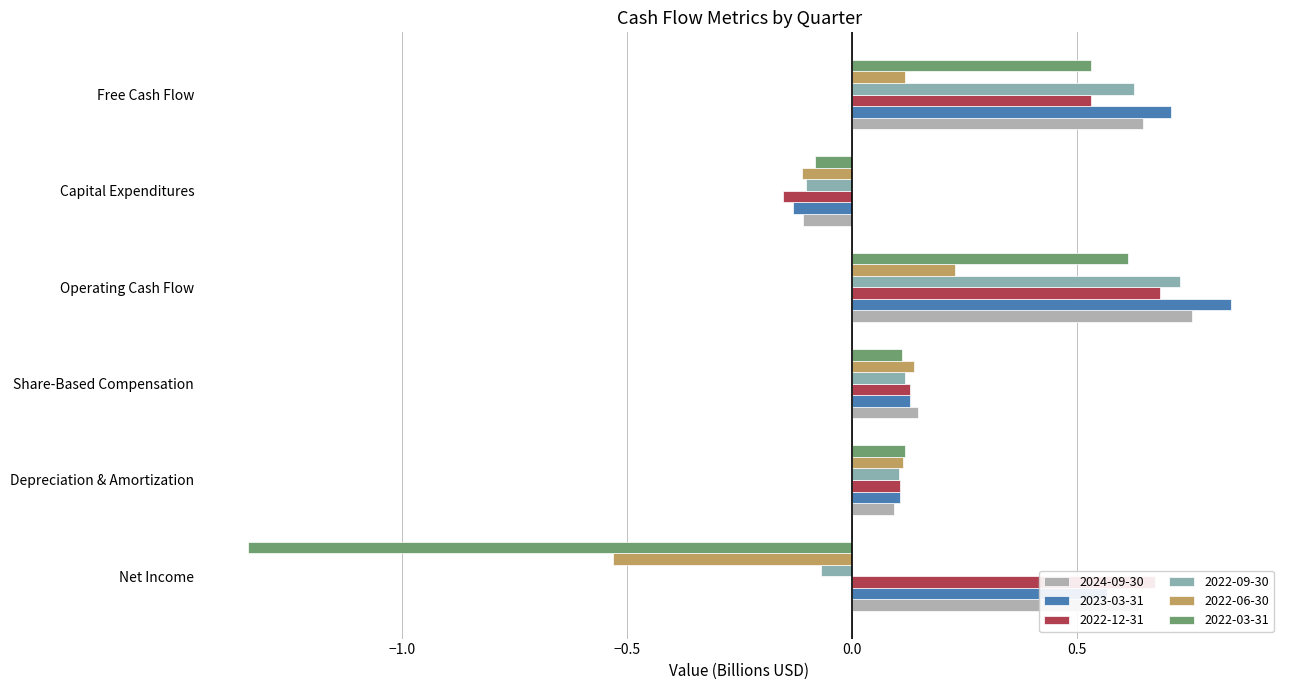

How many positive values does the 2022-03-31 series have?

4